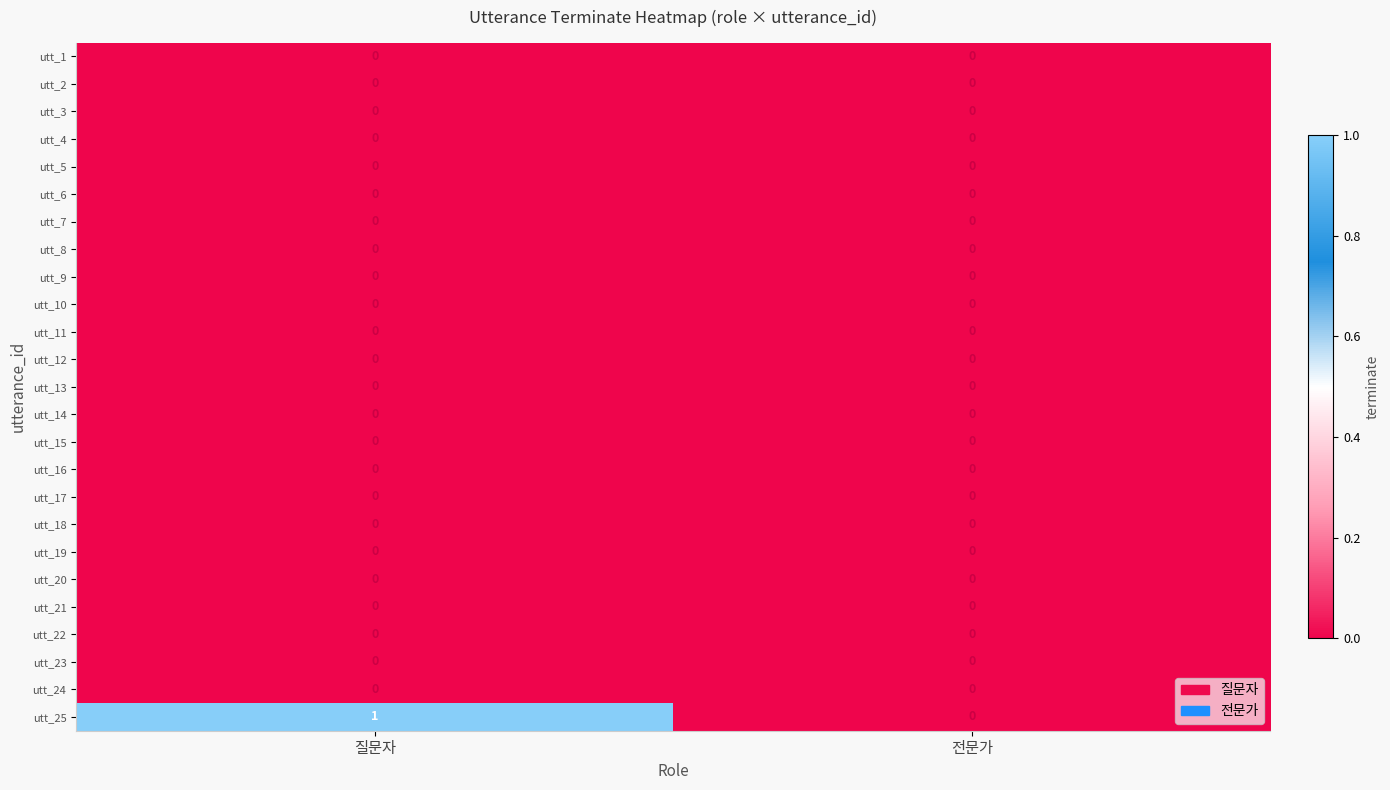

Between 질문자 and 전문가, which series saw the biggest shift?

utt_25